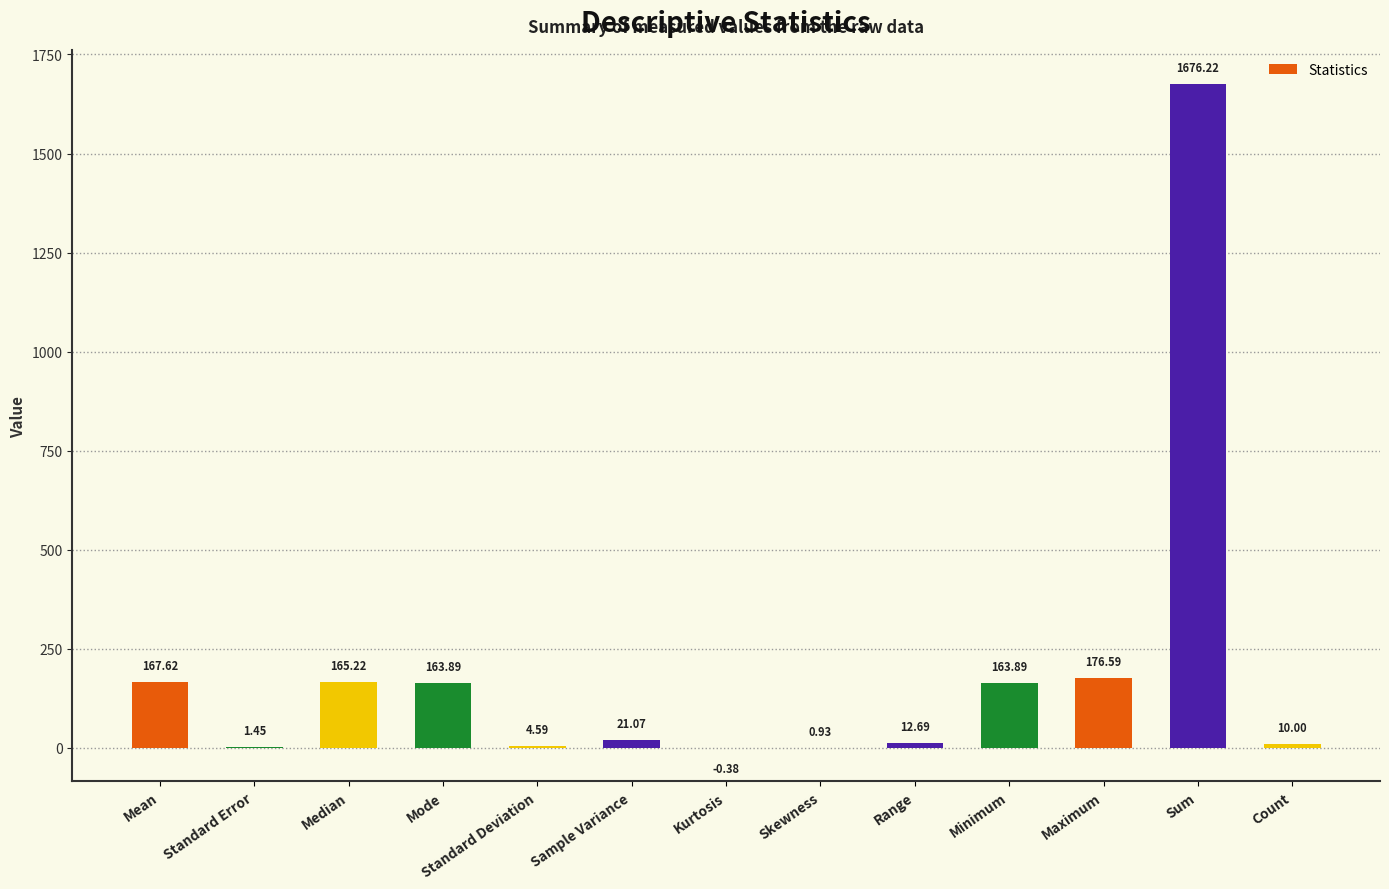

What is the ratio of the value at Sum to the value at Count?

167.6